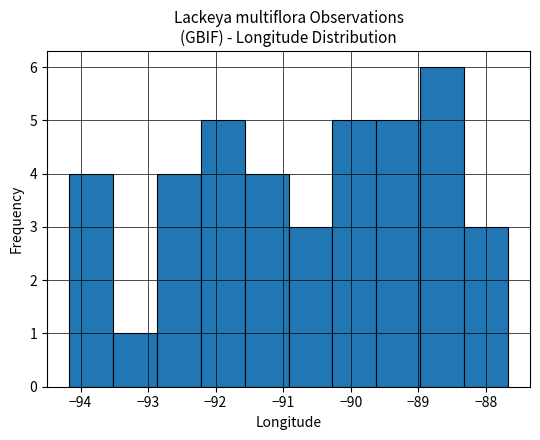

Reading left to right, list every bar in this chart as the range it spans on the x-axis followed by its height. Neither the bar edges nor the heights are printed on the chart, so give them approximately, as read against the axes.

-94.2 to -93.5: 4
-93.5 to -92.9: 1
-92.9 to -92.2: 4
-92.2 to -91.6: 5
-91.6 to -90.9: 4
-90.9 to -90.3: 3
-90.3 to -89.6: 5
-89.6 to -89.0: 5
-89.0 to -88.3: 6
-88.3 to -87.7: 3